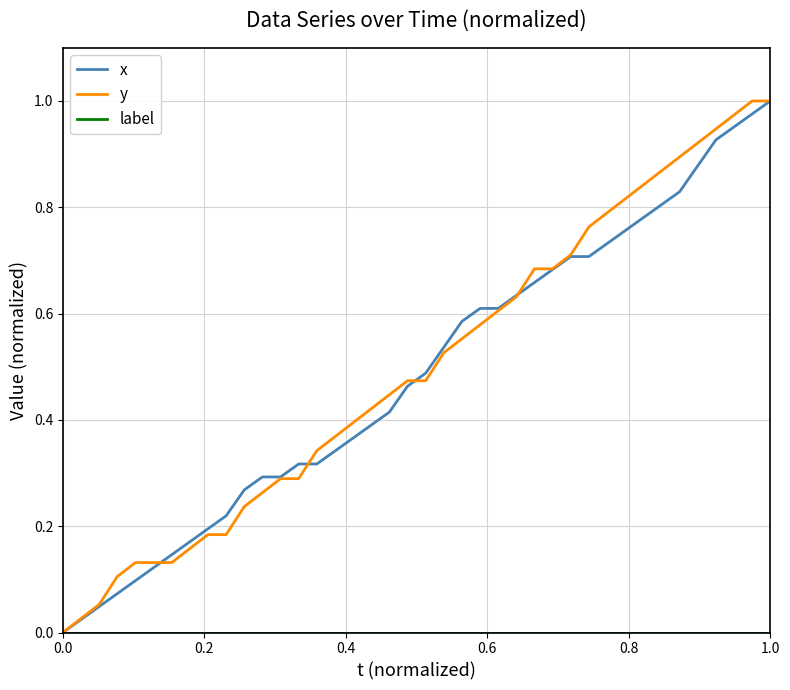

How many lines are shown in the chart?

3